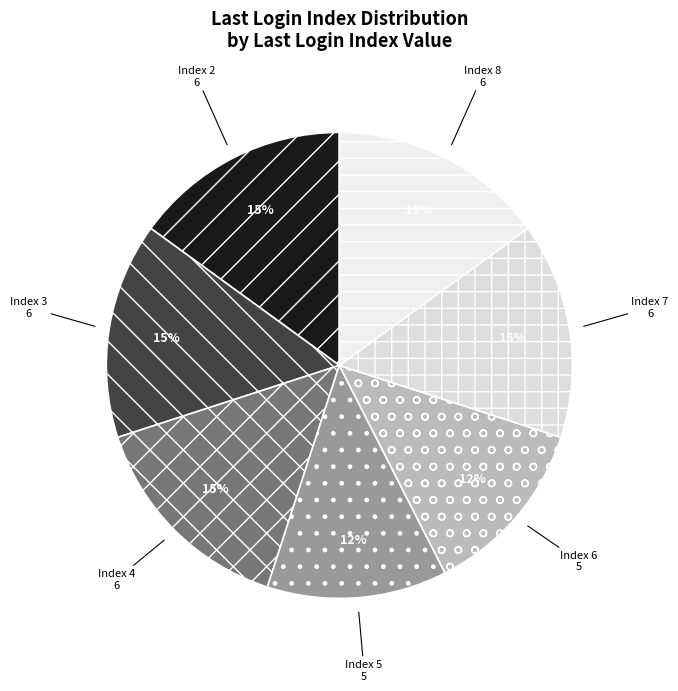

Is the sum of Index 6 and Index 8 greater than half?

No